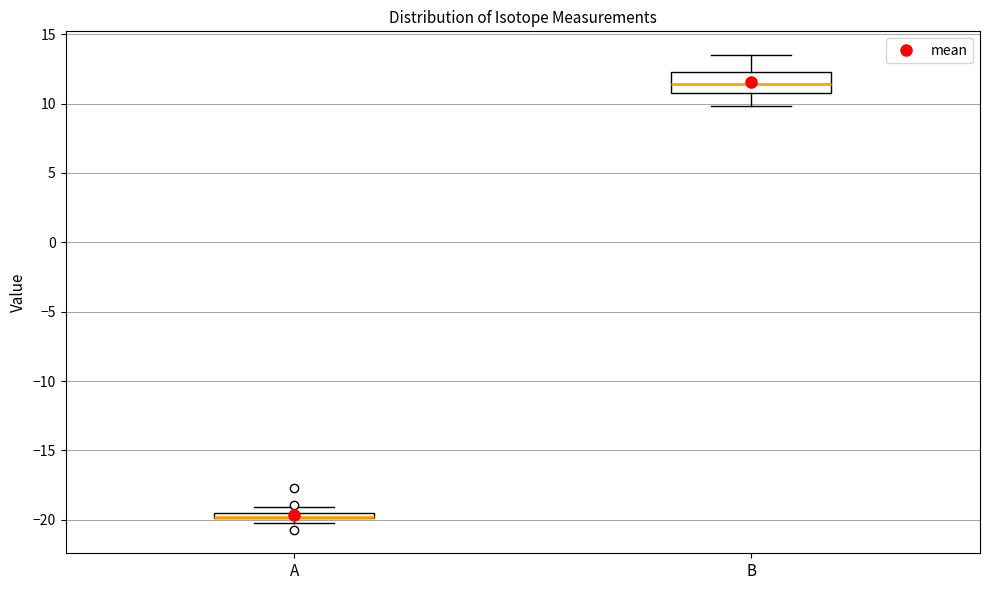

Where is the upper edge of the box for A on the y-axis? The values are not printed on the chart, so give them approximately, as read against the axis.

-19.5